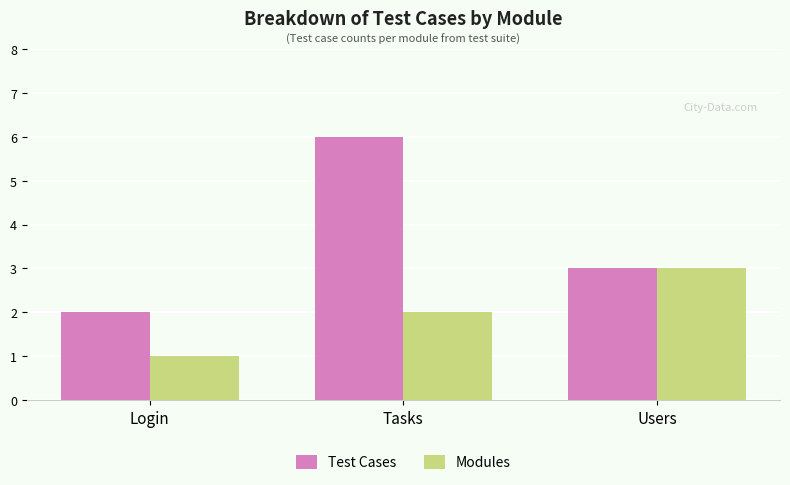

Rank the categories by Modules value from highest to lowest.

Users, Tasks, Login